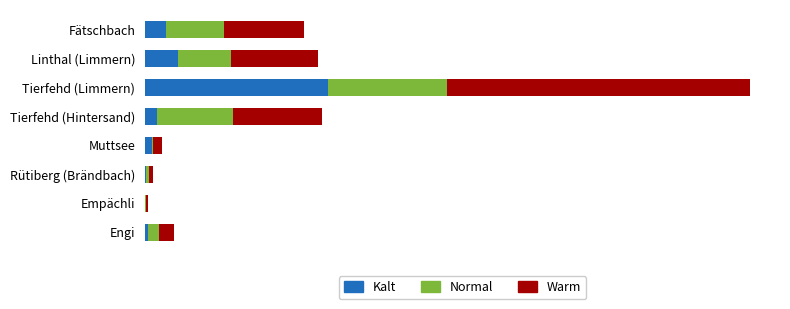

What is the difference between the maximum and second lowest values in the Warm series?

279.9